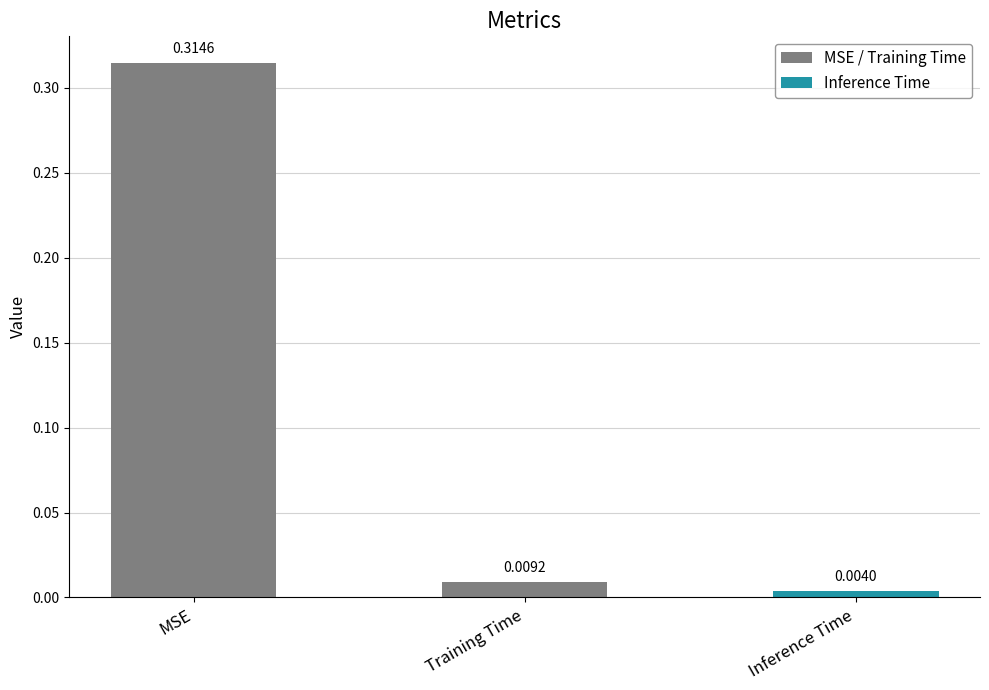

List the labels in order of value, smallest first.

Inference Time, Training Time, MSE